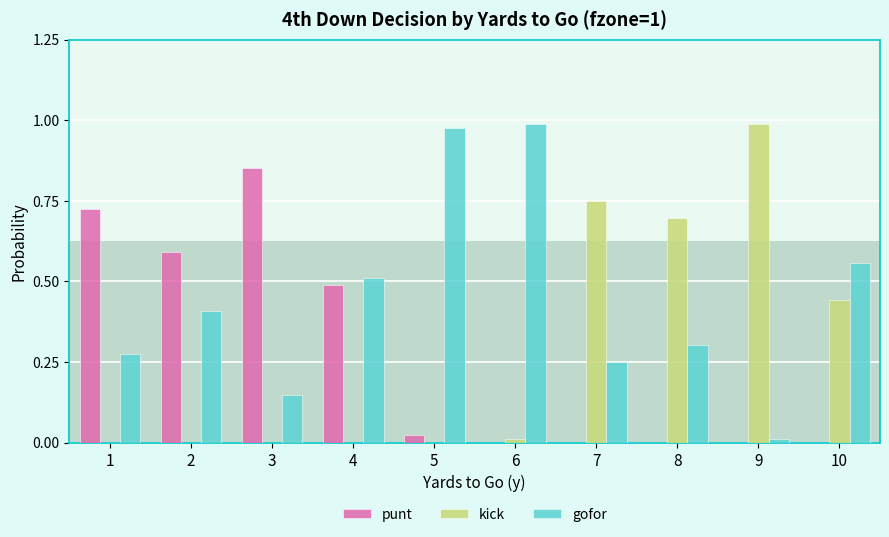

Is it true that gofor equals 0.1 at 3?

False